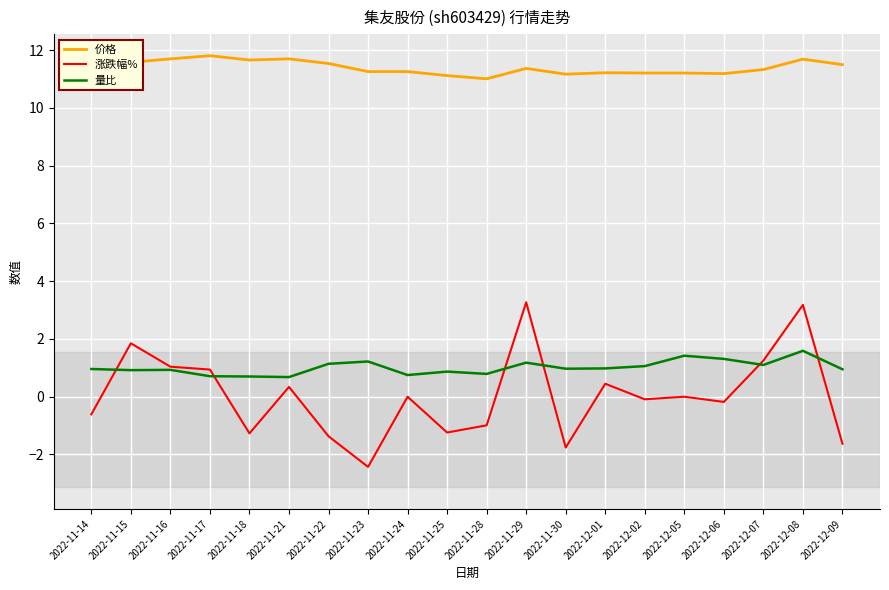

What is the difference between the maximum and minimum values in the 量比 series?

0.9